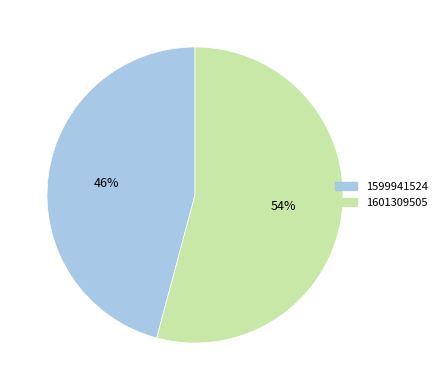

Which has a higher value, 1599941524 or 1601309505?

1601309505